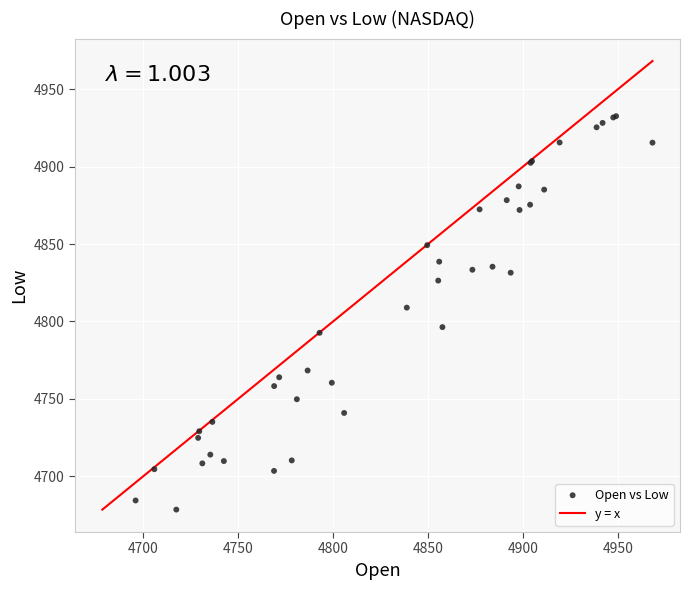

What Y value in the scatter plot is closest to 4805?

4808.9